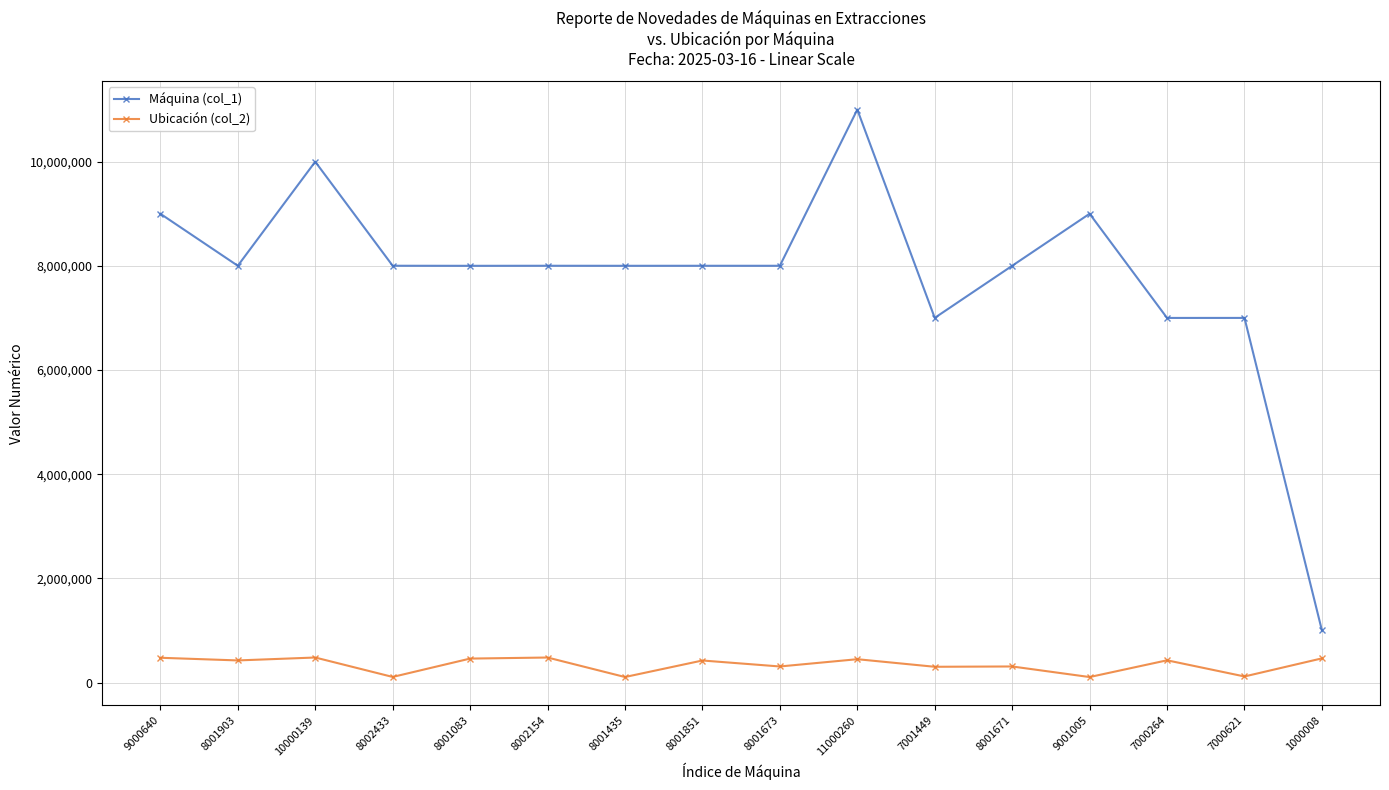

The value of Ubicación (col_2) at 7001449 is 302110. True or false?

True